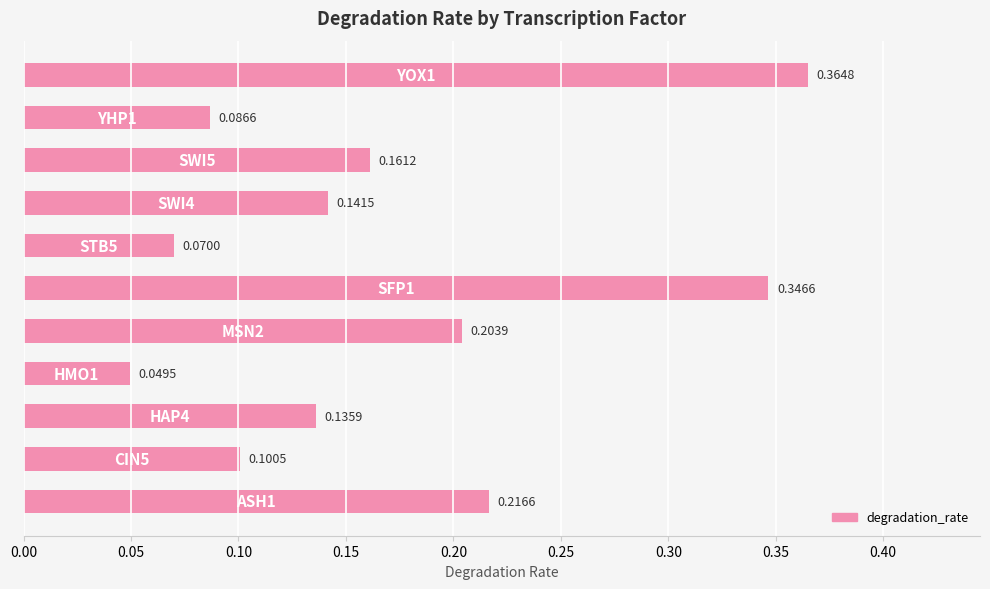

How many values are between 0 and 1?

11